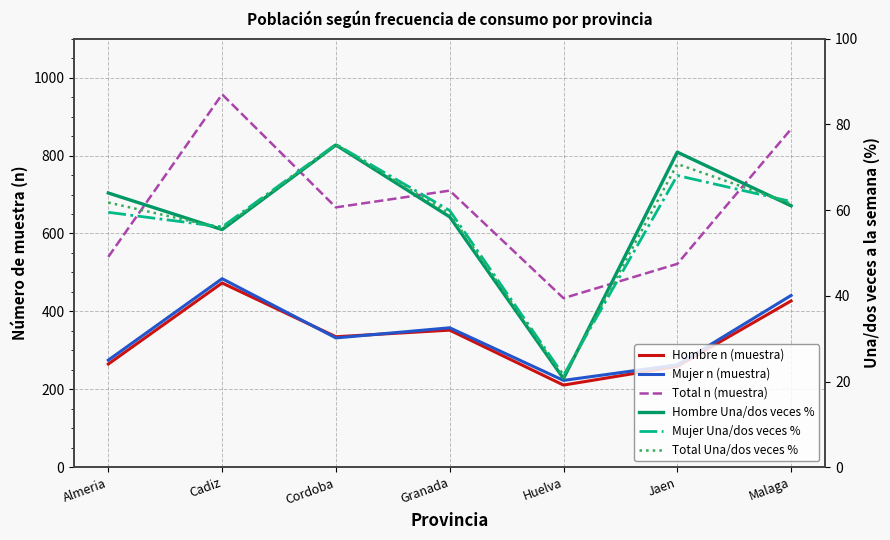

At which label does Mujer Una/dos veces % reach its peak?

Cordoba